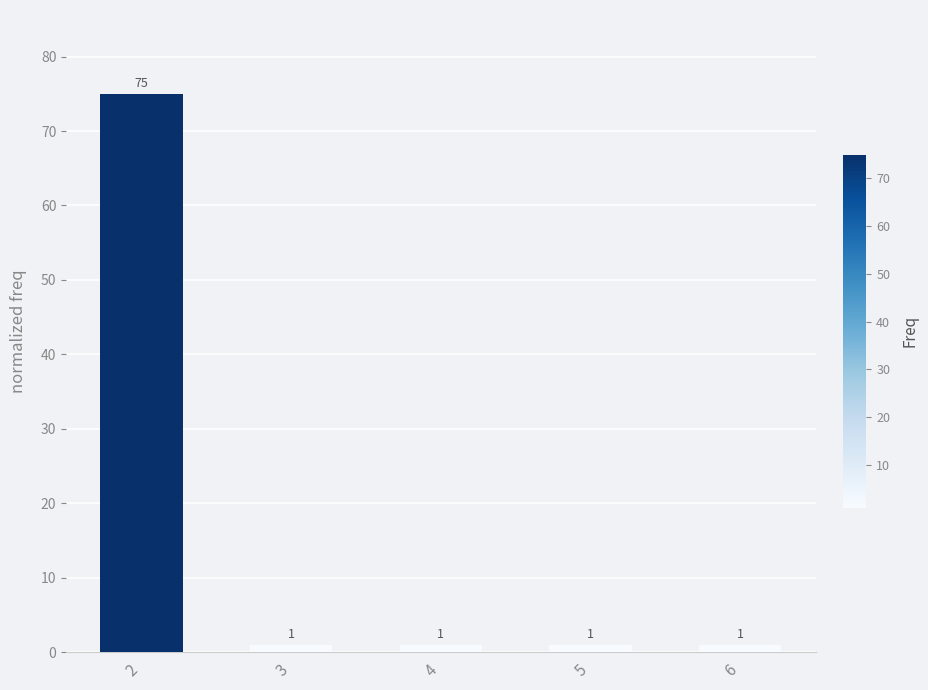

The chart shows a value of 1 at 6. True or false?

True